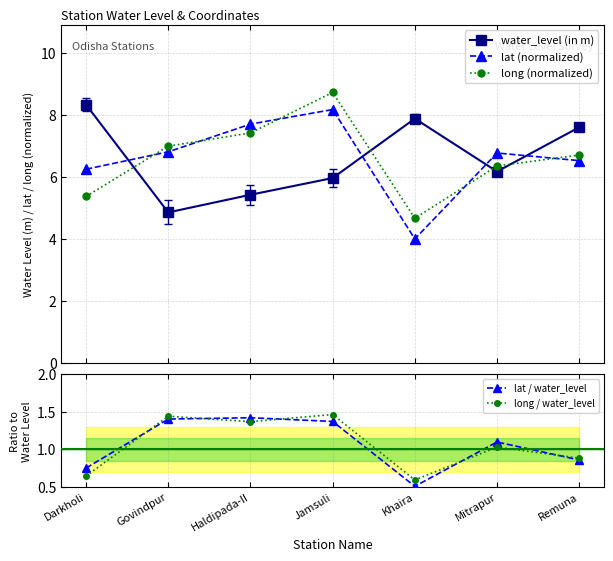

What is the maximum value for long (normalized)?

8.7